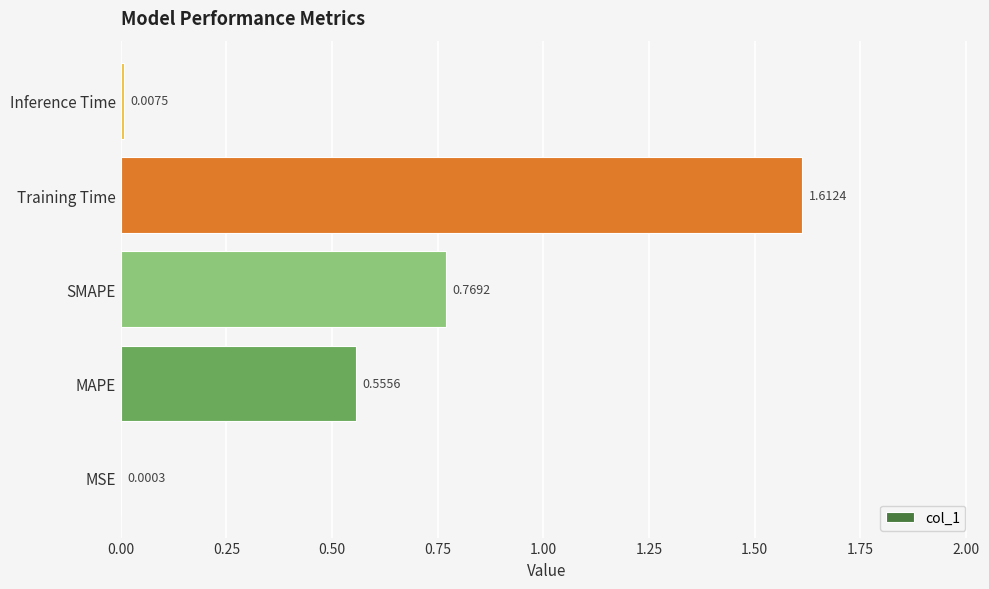

Where is the data nearest to the value 0?

MSE